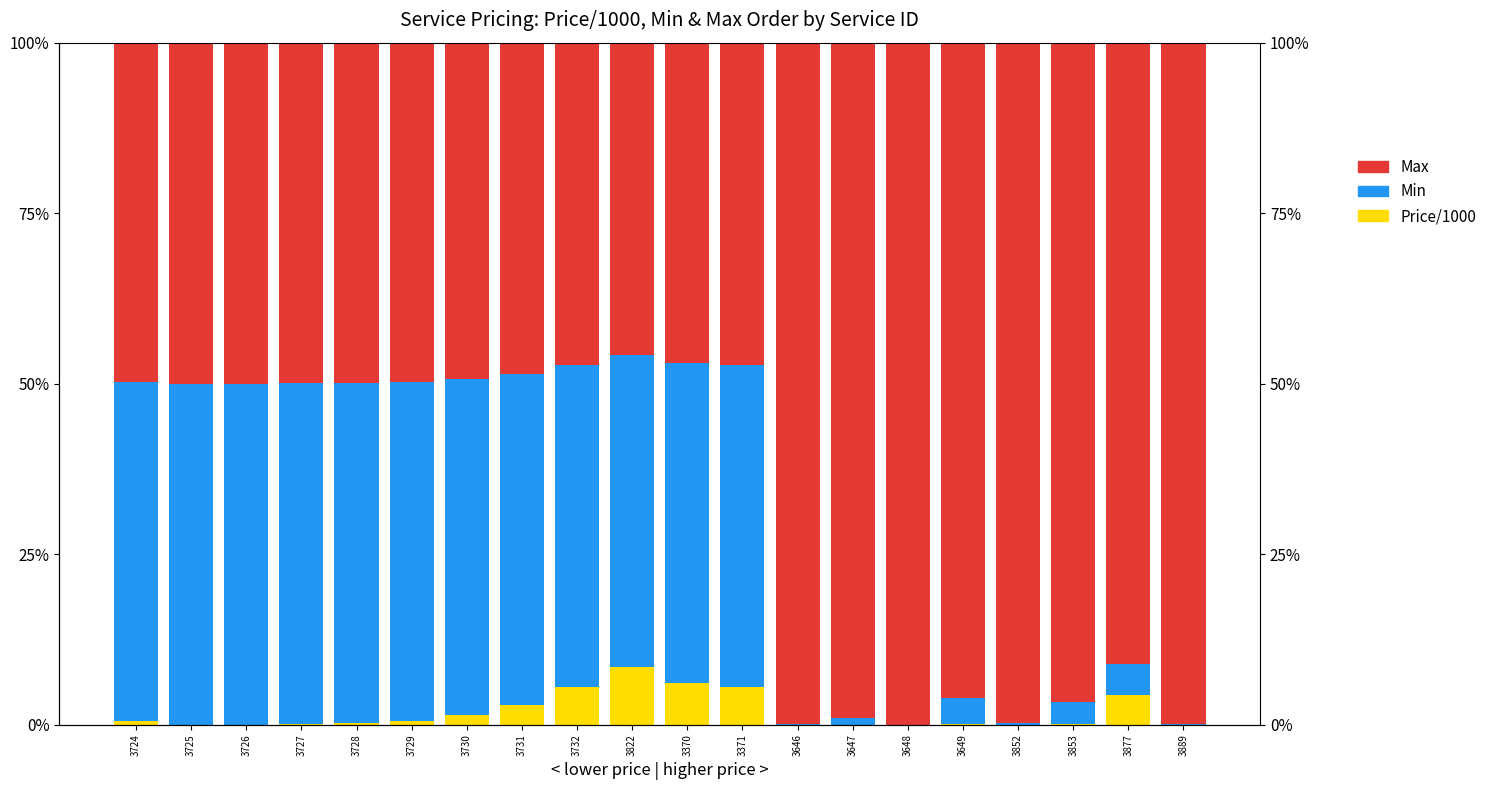

What is the label of the 16th bar from the left?

3649